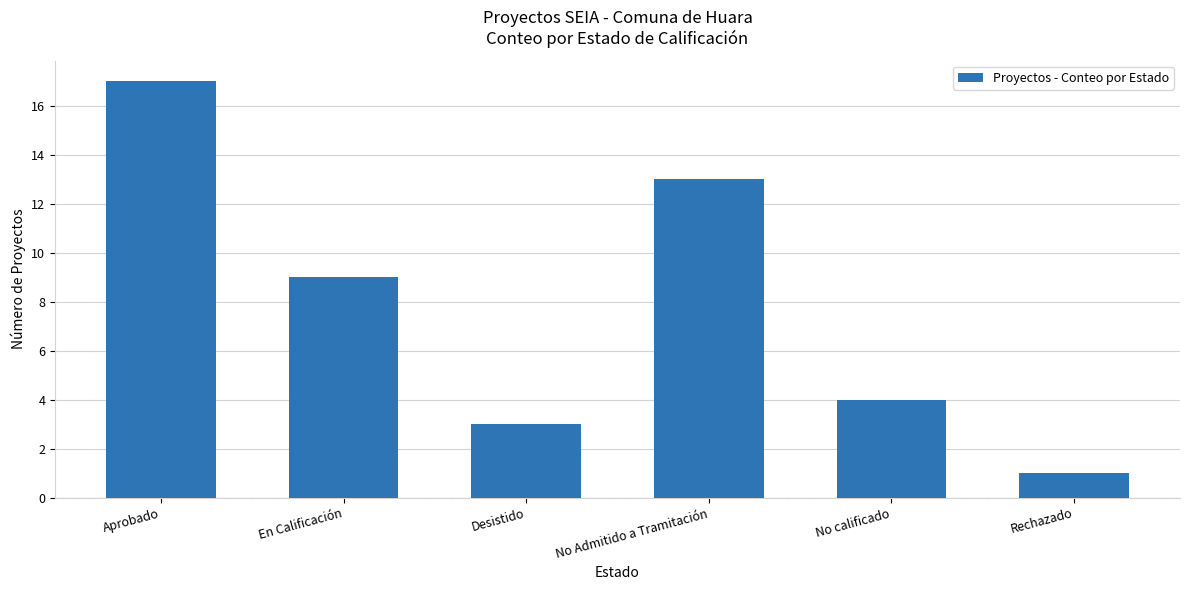

At which label does the data first exceed 9?

Aprobado